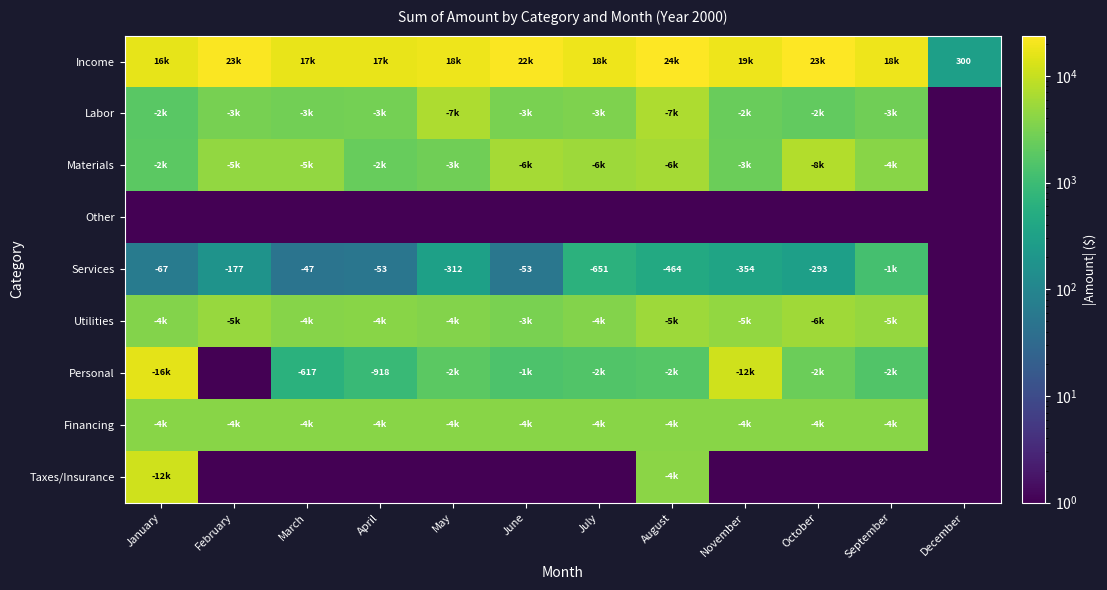

Between May and September, which series saw the biggest shift?

Labor